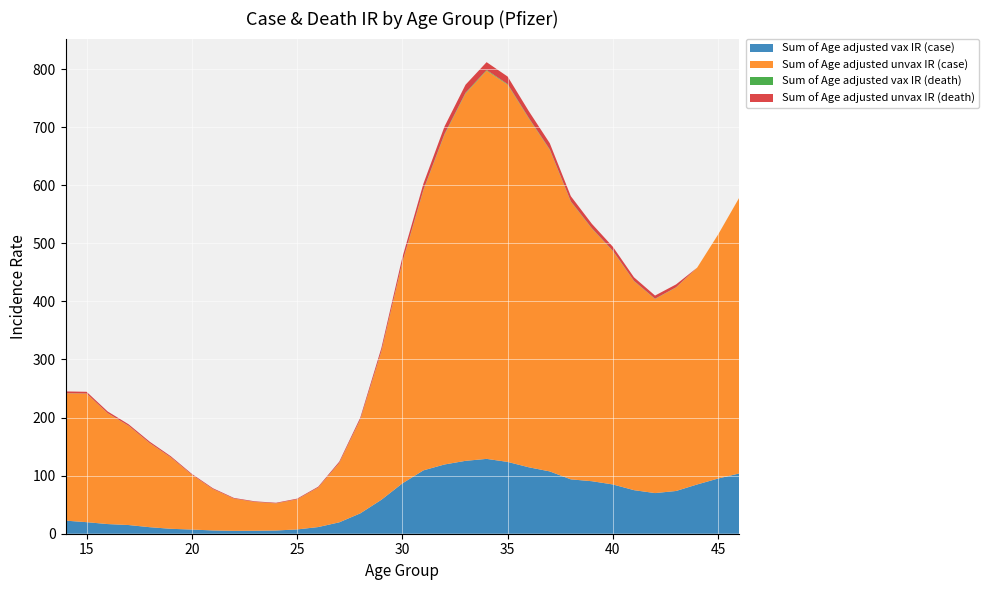

Reading right to left, what are all the values shown in this chart?

Sum of Age adjusted vax IR (case): 46=103.8	45=95.1	44=84.8	43=73.6	42=70.0	41=75.0	40=84.8	39=90.4	38=93.6	37=107.3	36=114.4	35=123.6	34=128.9	33=125.5	32=119.2	31=109.1	30=86.7	29=58.4	28=35.1	27=19.6	26=11.5	25=7.4	24=5.5	23=5.1	22=4.9	21=5.7	20=7.2	19=8.5	18=11.2	17=14.9	16=16.6	15=19.9	14=22.5
Sum of Age adjusted unvax IR (case): 46=474.8	45=420.3	44=373.3	43=350.3	42=334.2	41=359.8	40=401.7	39=434.9	38=477.9	37=553.6	36=600.7	35=649.4	34=668.5	33=632.5	32=567.7	31=482.1	30=380.3	29=255.2	28=161.4	27=102.1	26=68.0	25=51.7	24=46.7	23=49.6	22=55.5	21=71.2	20=94.3	19=123.0	18=144.7	17=170.8	16=190.9	15=221.4	14=219.3
Sum of Age adjusted vax IR (death): 46=0.0	45=0.0	44=0.0	43=0.4	42=0.4	41=0.5	40=0.6	39=0.6	38=0.7	37=0.9	36=1.0	35=1.0	34=1.2	33=1.2	32=1.2	31=1.1	30=0.8	29=0.5	28=0.3	27=0.2	26=0.1	25=0.1	24=0.1	23=0.1	22=0.1	21=0.1	20=0.1	19=0.1	18=0.1	17=0.2	16=0.1	15=0.2	14=0.2
Sum of Age adjusted unvax IR (death): 46=0.0	45=0.0	44=0.0	43=5.0	42=5.5	41=6.2	40=6.9	39=7.6	38=8.9	37=10.7	36=11.7	35=13.0	34=13.5	33=13.9	32=12.9	31=10.6	30=8.1	29=5.3	28=3.1	27=2.2	26=1.4	25=1.2	24=1.0	23=1.0	22=1.1	21=1.4	20=1.5	19=1.9	18=2.4	17=2.5	16=2.9	15=3.0	14=2.9